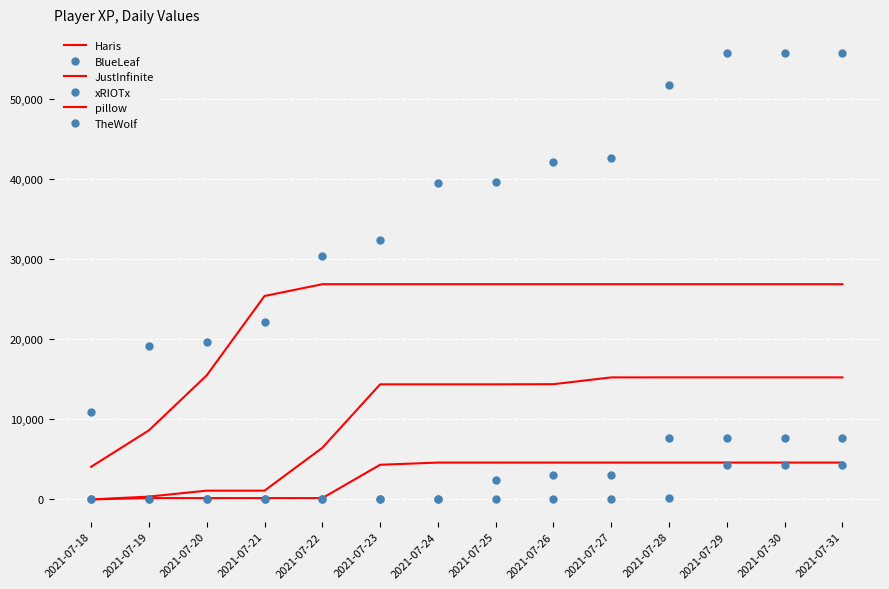

True or false: Haris has more than 1 interior local peaks.

False